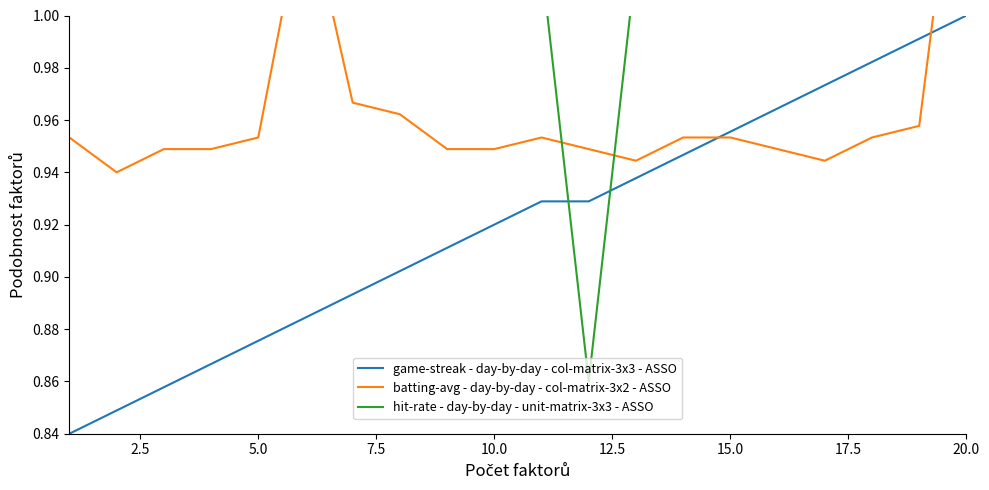

Between 15.0 and 9, which series saw the biggest shift?

game-streak - day-by-day - col-matrix-3x3 - ASSO